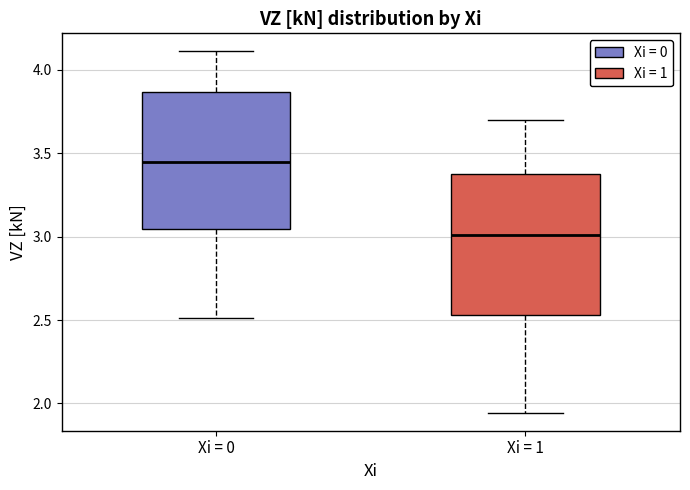

Reading left to right, transcribe this box plot: for each box, give where its median line is, the range the box spans, and where its two whiskers end, as read against the y-axis. The values are not printed on the chart, so give them approximately, as read against the axis.

Xi = 0: median 3.45, box 3.05 to 3.85, whiskers 2.50 to 4.10
Xi = 1: median 3.00, box 2.55 to 3.40, whiskers 1.95 to 3.70